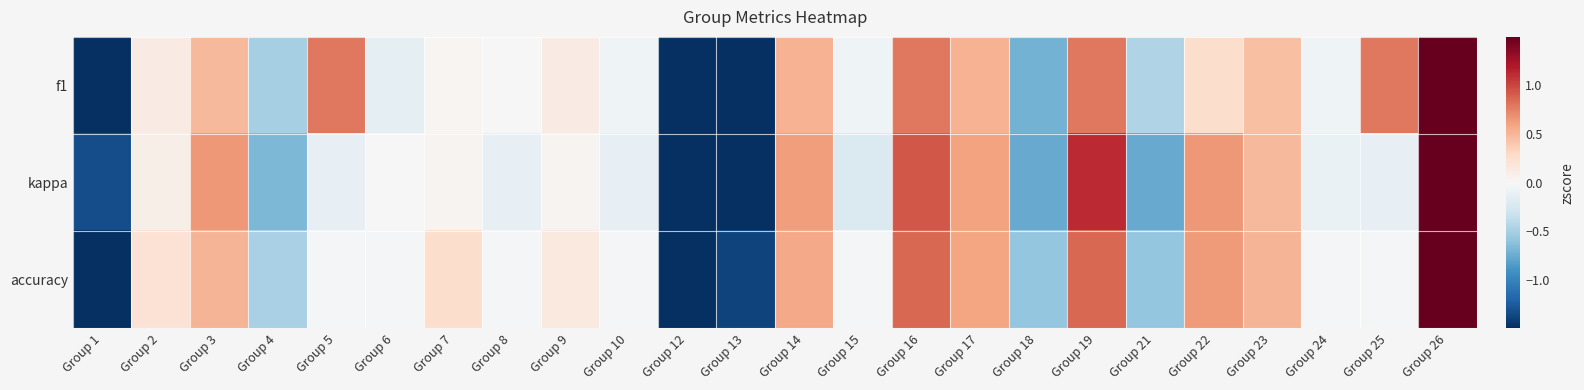

At how many categories does at least one series exceed 0?

15